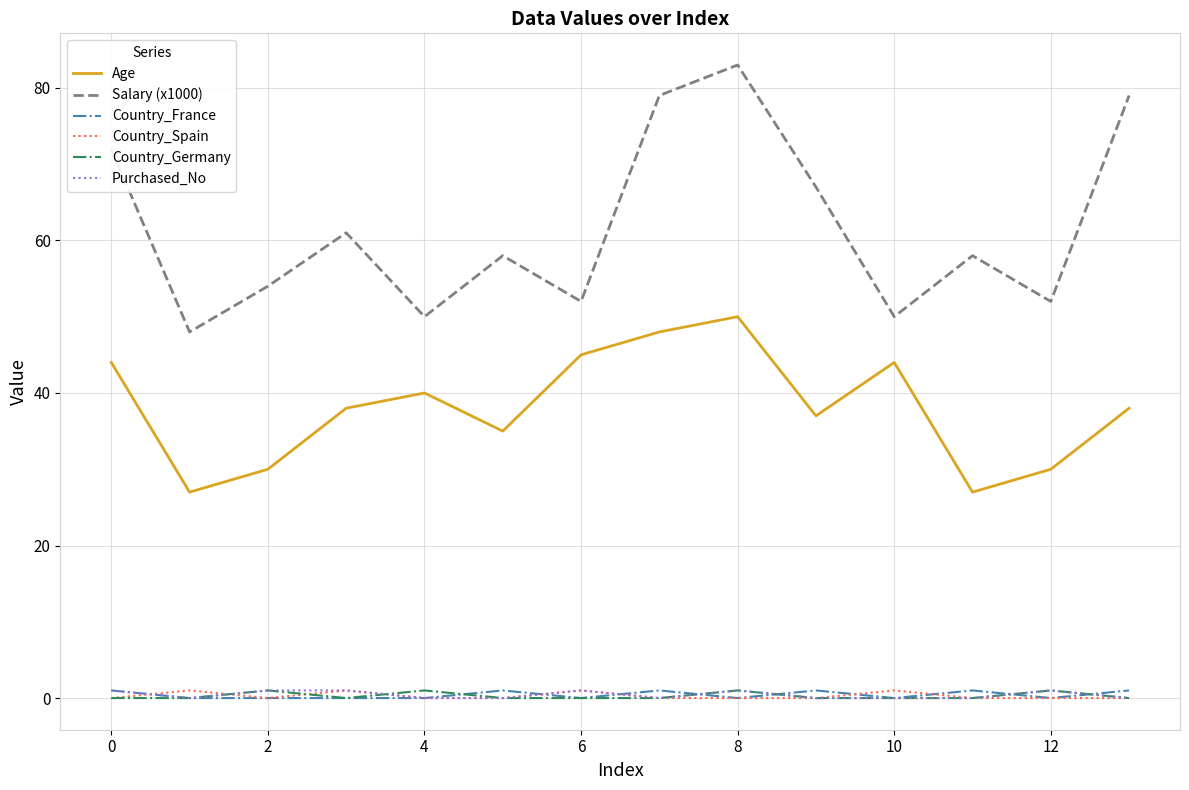

Reading right to left, what are all the values shown in this chart?

Age: 38	30	27	44	37	50	48	45	35	40	38	30	27	44
Salary (x1000): 79	52	58	50	67	83	79	52	58	50	61	54	48	72
Country_France: 1	0	1	0	1	0	1	0	1	0	0	0	0	1
Country_Spain: 0	0	0	1	0	0	0	1	0	0	1	0	1	0
Country_Germany: 0	1	0	0	0	1	0	0	0	1	0	1	0	0
Purchased_No: 0	1	0	0	0	1	0	1	0	0	1	1	0	1